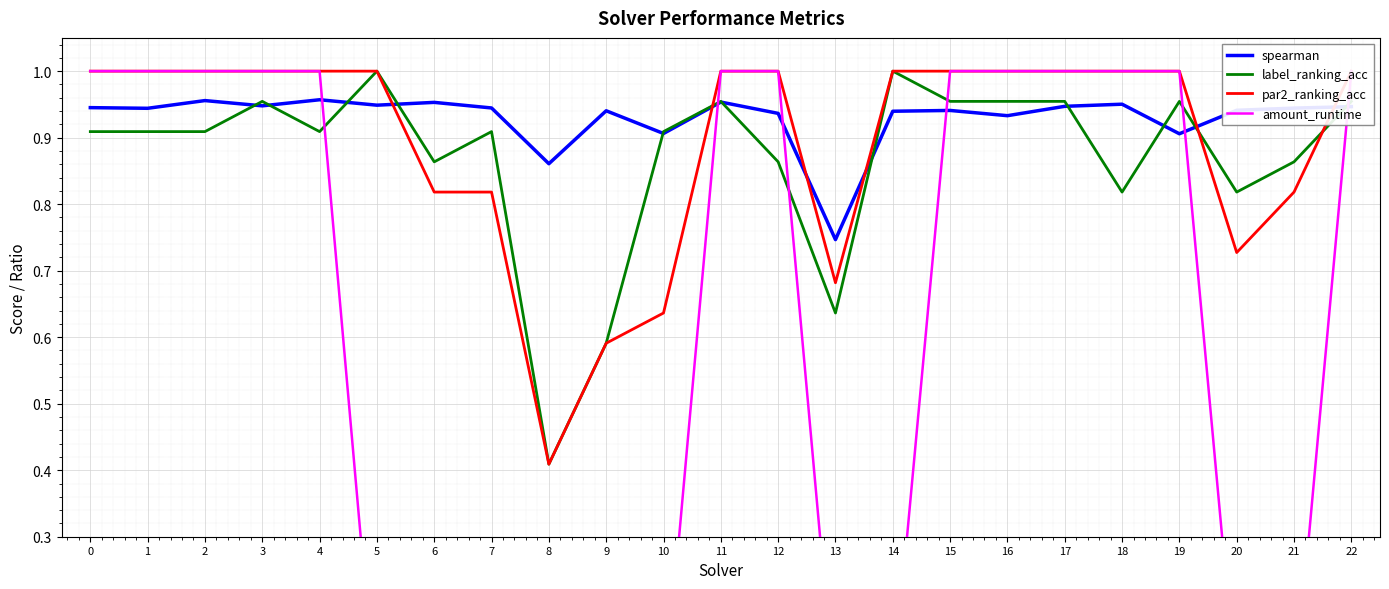

True or false: par2_ranking_acc and amount_runtime intersect in this chart.

False